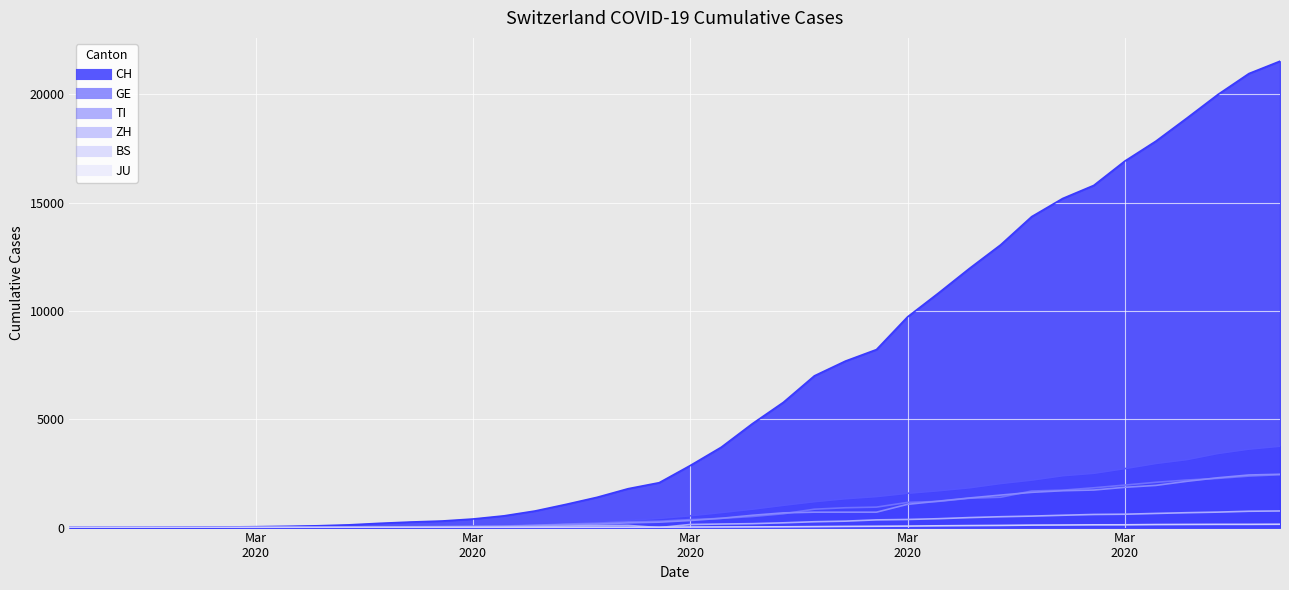

What is the value of the JU point at the 10th from the left?

4